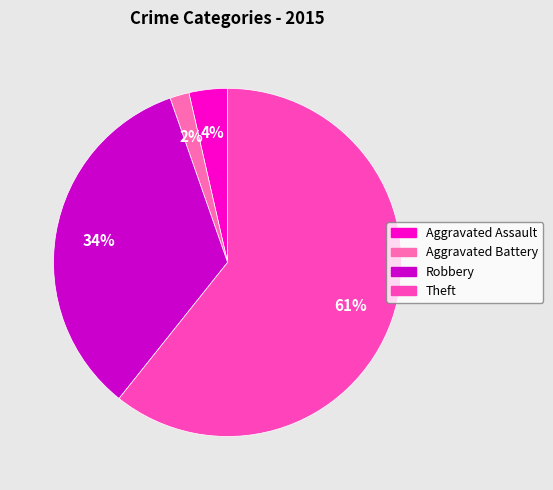

To the nearest percent, what is the average slice percentage?

25%